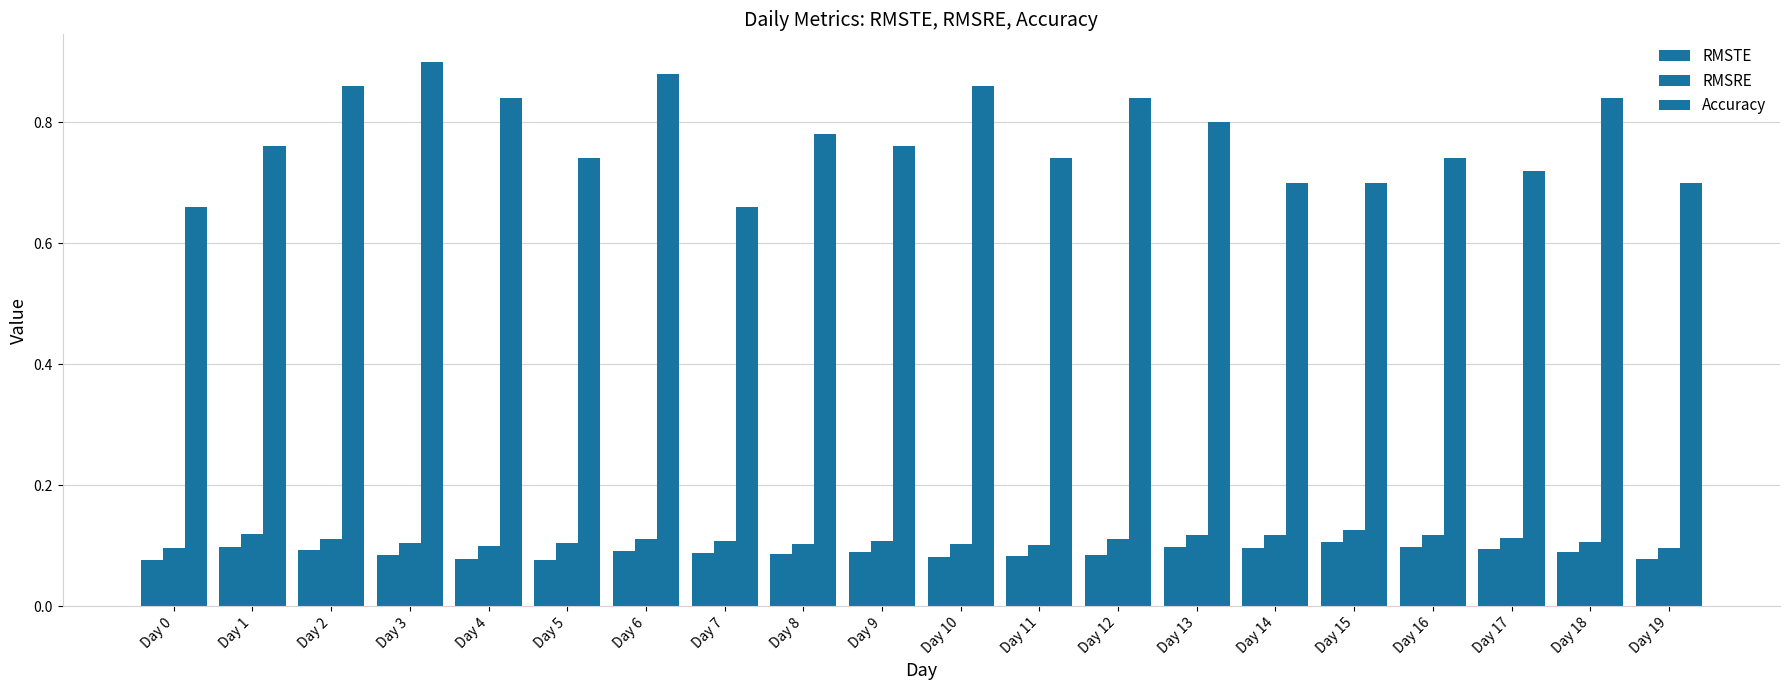

What is the lowest value of the RMSRE series?

0.1